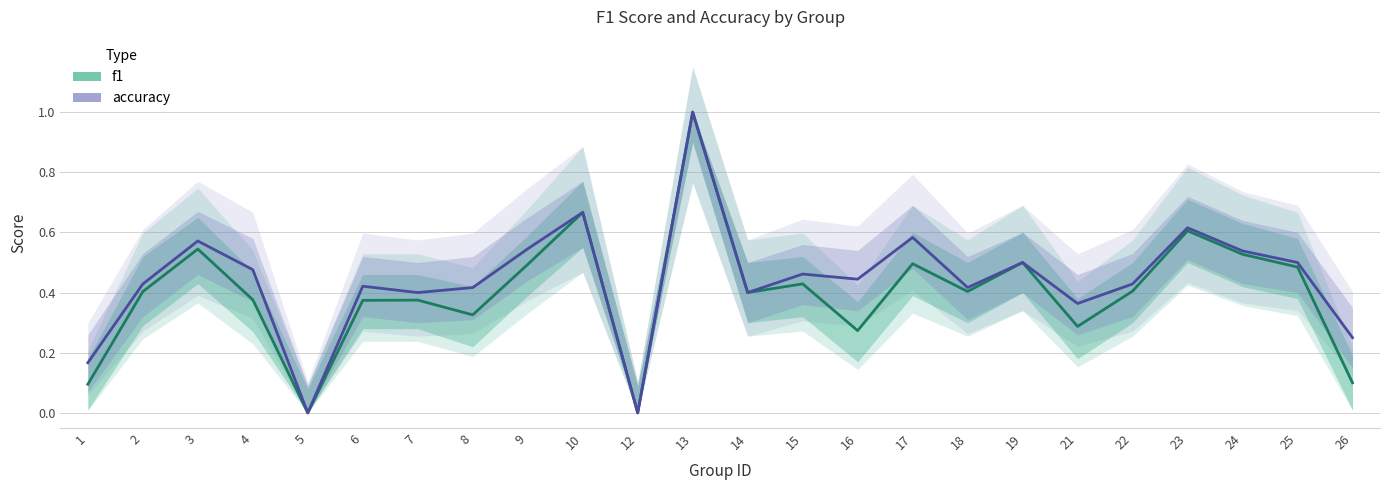

Read the f1 value at 19.

0.5